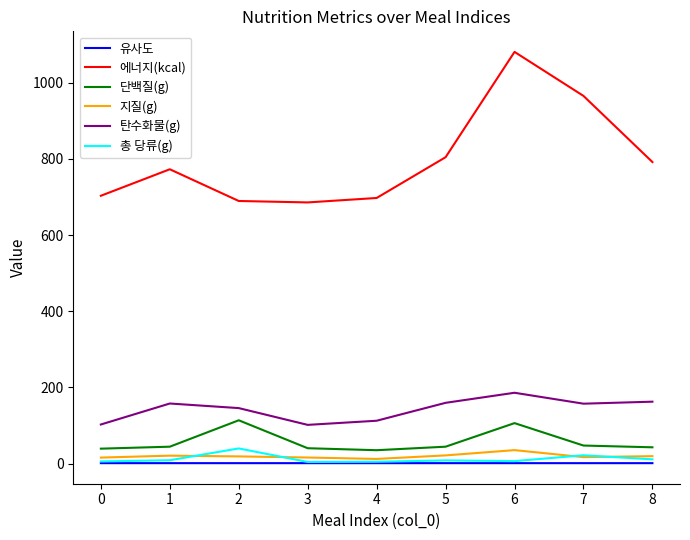

Which series has the largest range (max minus min)?

에너지(kcal)